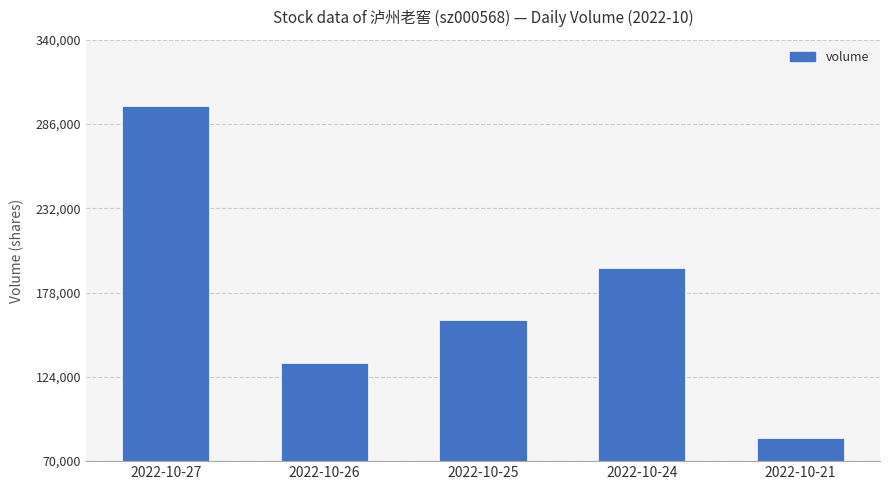

What is the value of the 4th bar from the left?

194029